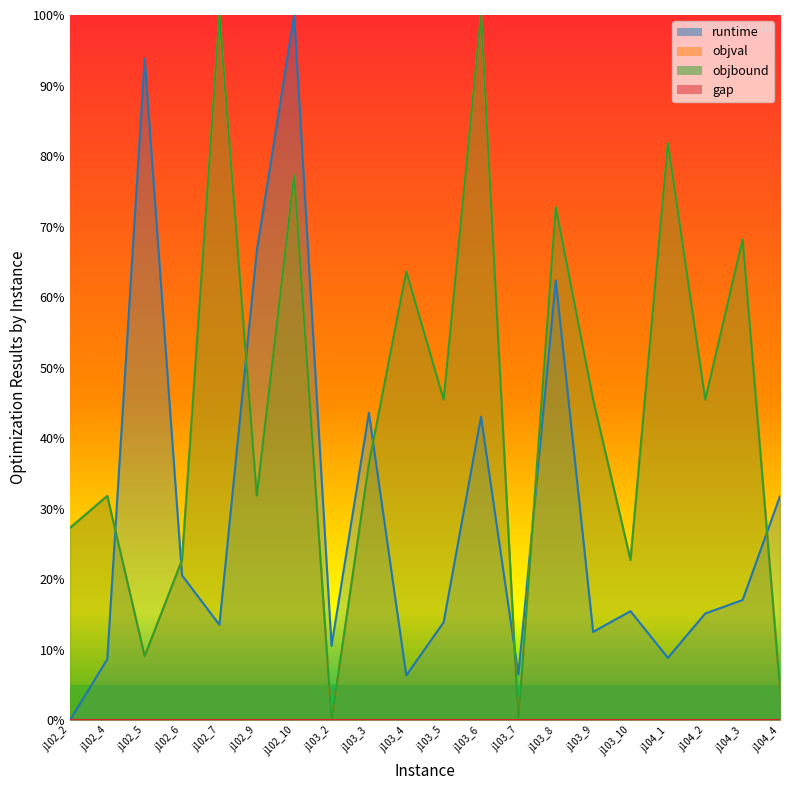

Which series has the largest total across all categories?

objval